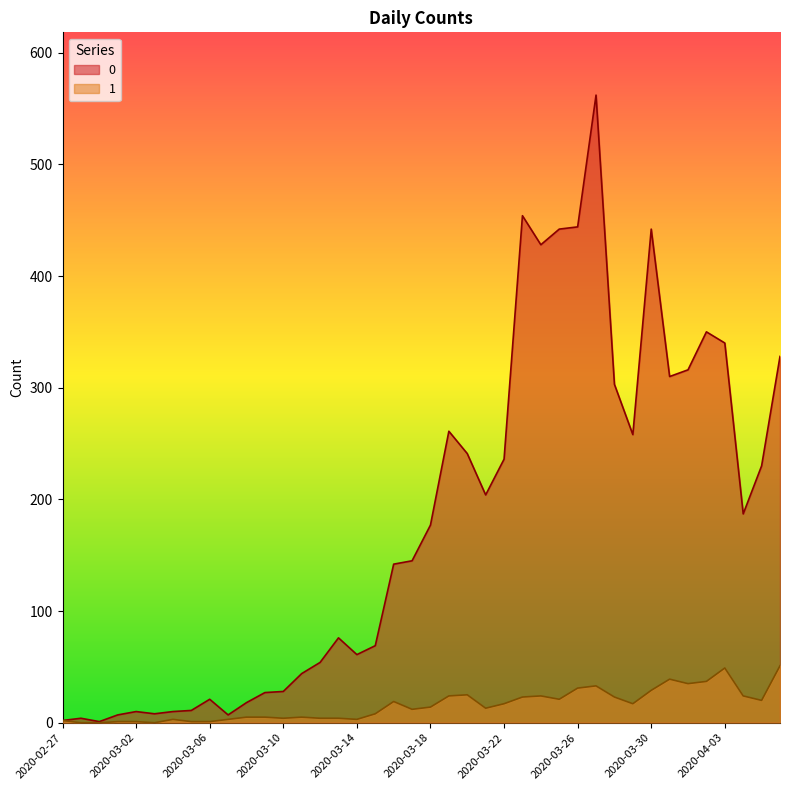

Reading left to right, transcribe all the data shown in this chart.

0: 2020-02-27=2	2020-02-28=4	2020-02-29=1	2020-03-01=7	2020-03-02=10	2020-03-03=8	2020-03-04=10	2020-03-05=11	2020-03-06=21	2020-03-07=7	2020-03-08=18	2020-03-09=27	2020-03-10=28	2020-03-11=44	2020-03-12=54	2020-03-13=76	2020-03-14=61	2020-03-15=69	2020-03-16=142	2020-03-17=145	2020-03-18=177	2020-03-19=261	2020-03-20=241	2020-03-21=204	2020-03-22=236	2020-03-23=454	2020-03-24=428	2020-03-25=442	2020-03-26=444	2020-03-27=562	2020-03-28=303	2020-03-29=258	2020-03-30=442	2020-03-31=310	2020-04-01=316	2020-04-02=350	2020-04-03=340	2020-04-04=187	2020-04-05=230	2020-04-06=328
1: 2020-02-27=2	2020-02-28=0	2020-02-29=0	2020-03-01=1	2020-03-02=1	2020-03-03=0	2020-03-04=3	2020-03-05=1	2020-03-06=1	2020-03-07=3	2020-03-08=5	2020-03-09=5	2020-03-10=4	2020-03-11=5	2020-03-12=4	2020-03-13=4	2020-03-14=3	2020-03-15=8	2020-03-16=19	2020-03-17=12	2020-03-18=14	2020-03-19=24	2020-03-20=25	2020-03-21=13	2020-03-22=17	2020-03-23=23	2020-03-24=24	2020-03-25=21	2020-03-26=31	2020-03-27=33	2020-03-28=23	2020-03-29=17	2020-03-30=29	2020-03-31=39	2020-04-01=35	2020-04-02=37	2020-04-03=49	2020-04-04=24	2020-04-05=20	2020-04-06=51